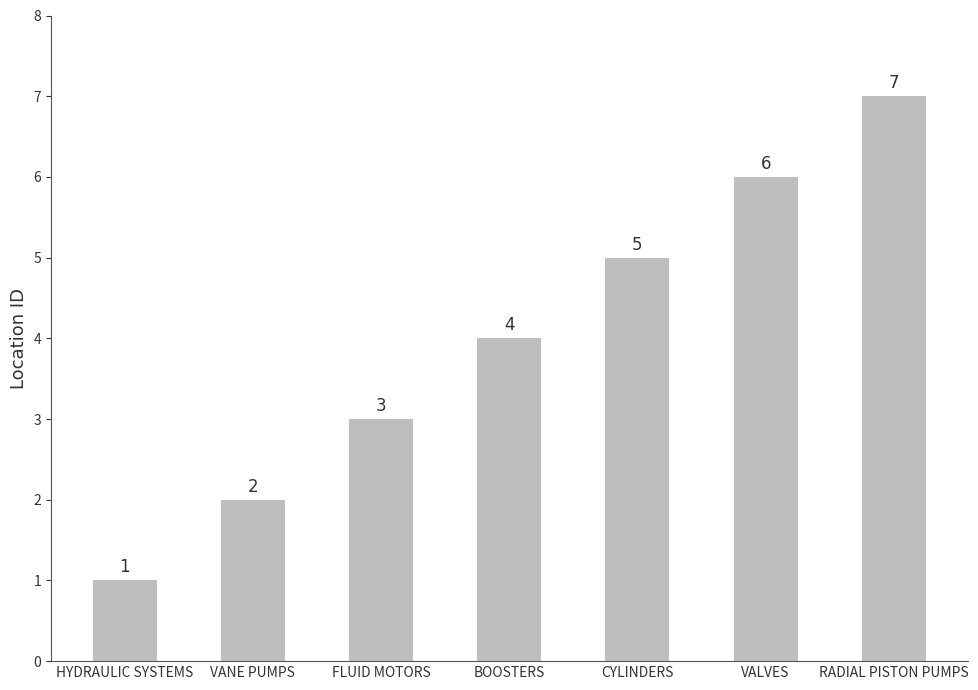

What is the sum of all values?

28